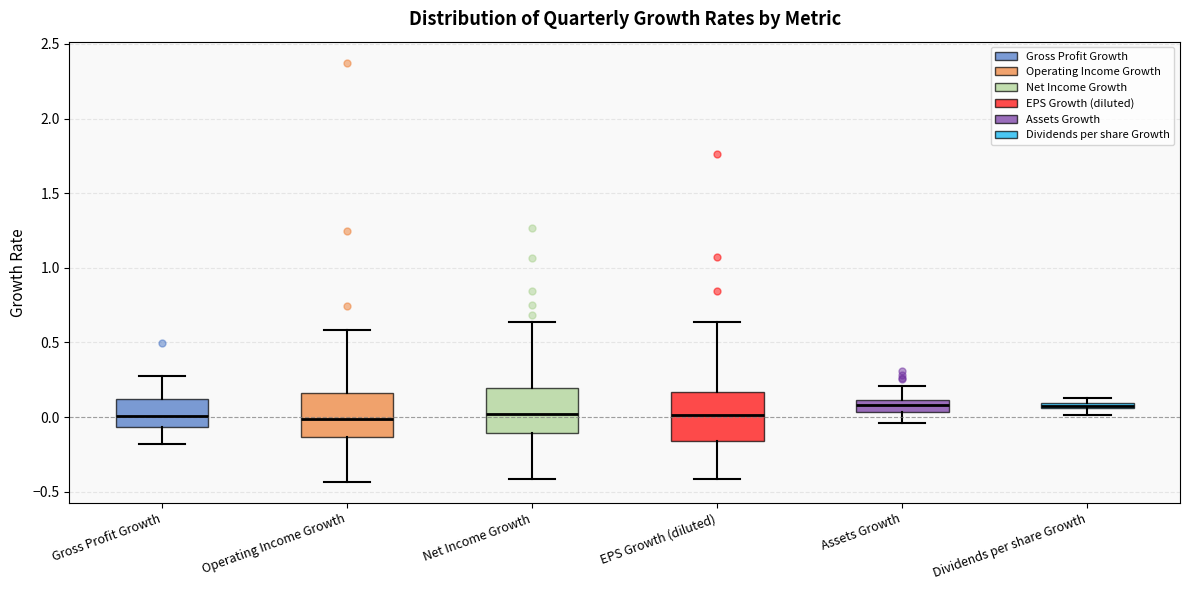

Where is the upper edge of the box for Dividends per share Growth on the y-axis? The values are not printed on the chart, so give them approximately, as read against the axis.

0.10